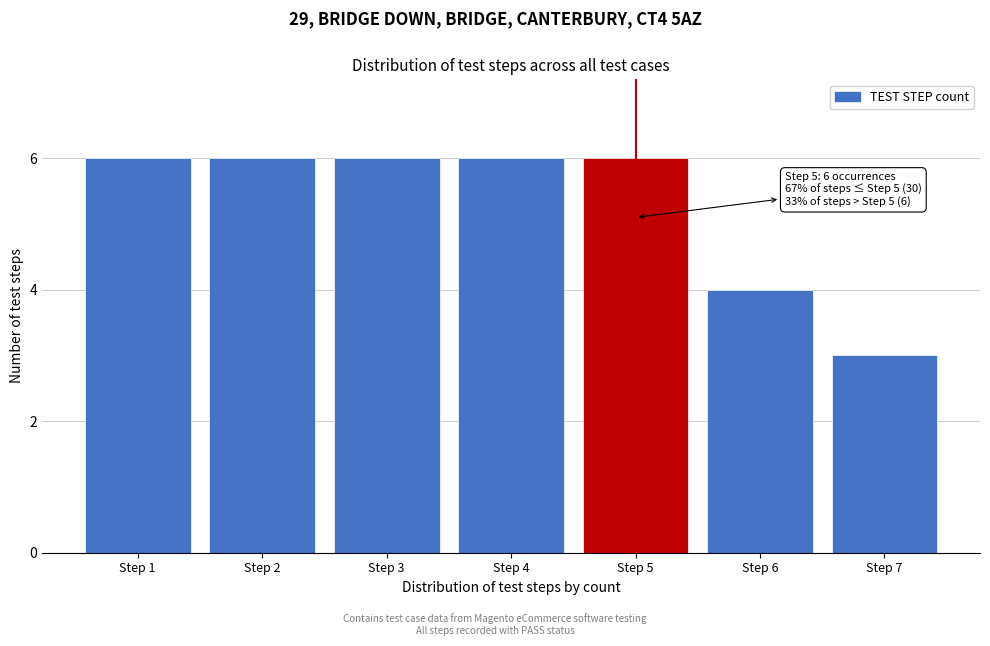

Reading left to right, extract all data points from this chart.

6	6	6	6	6	4	3